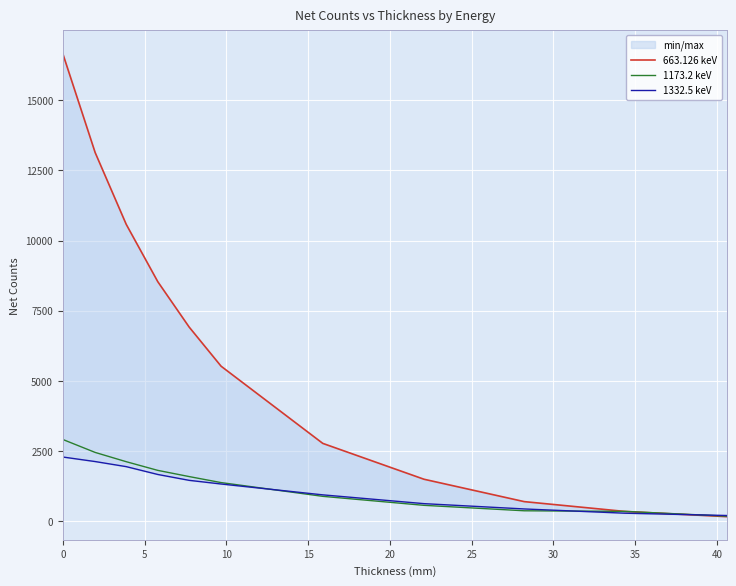

How many lines are shown in the chart?

3